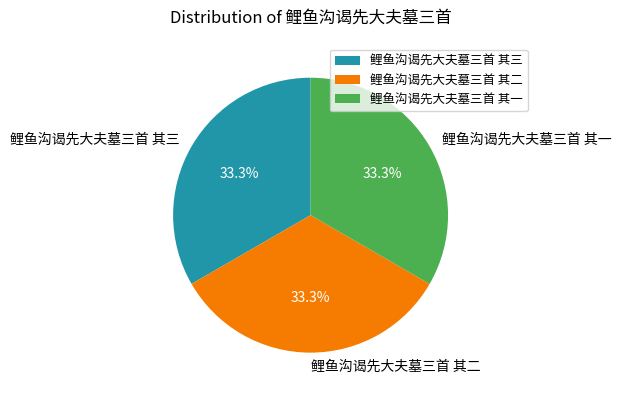

Approximately how many times larger is the value at 鲤鱼沟谒先大夫墓三首 其三 compared to 鲤鱼沟谒先大夫墓三首 其二?

1.0